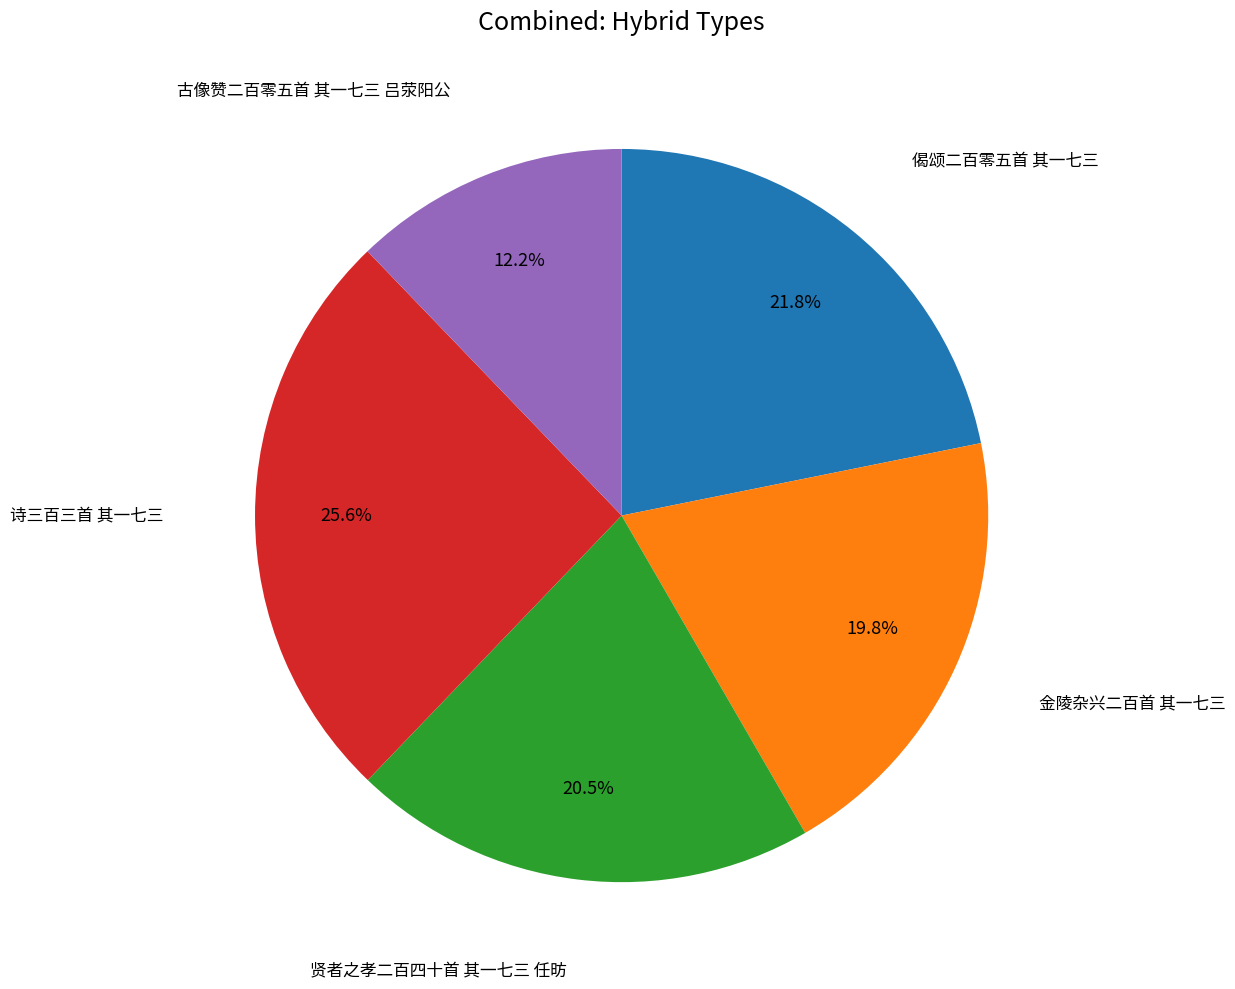

Between 金陵杂兴二百首 其一七三 and 贤者之孝二百四十首 其一七三 任昉, which is larger?

贤者之孝二百四十首 其一七三 任昉